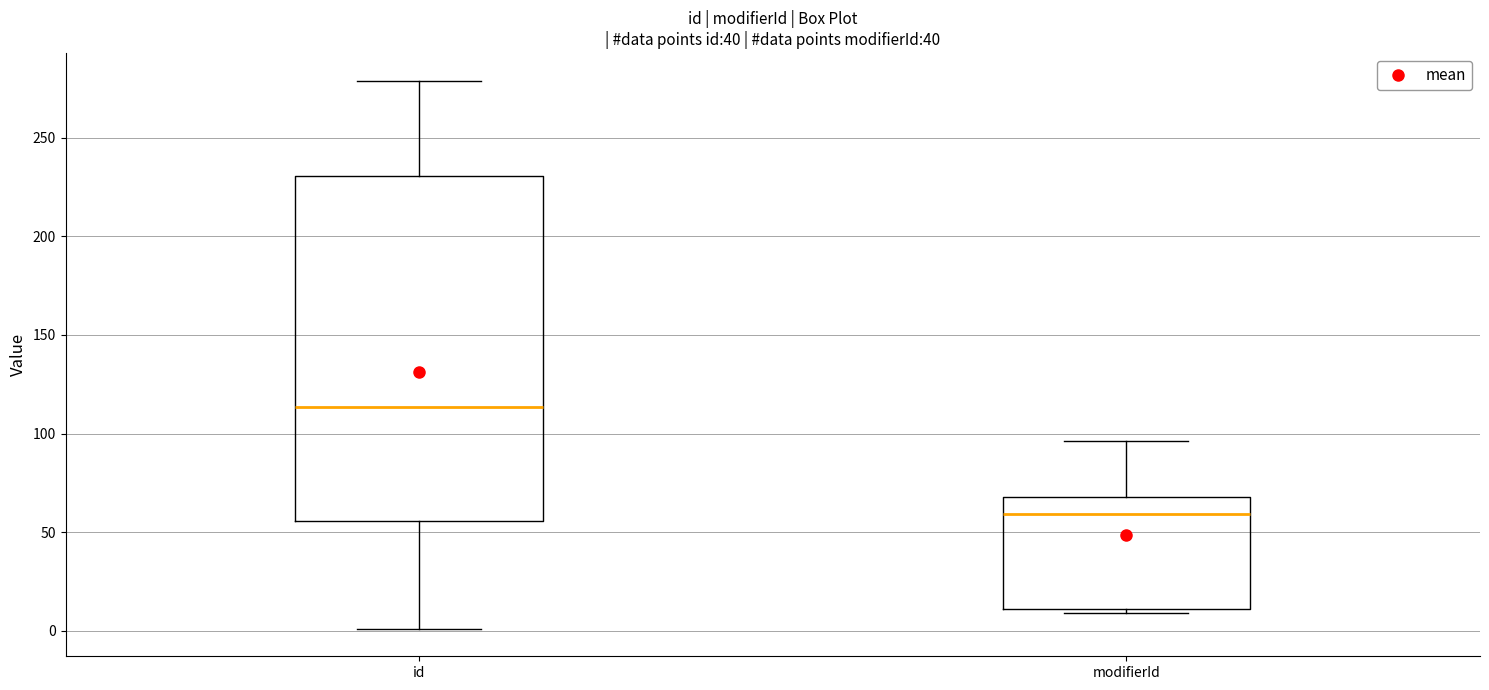

Reading left to right, read every box against the y-axis: the position of its median line, the range the box covers, and the ends of its whiskers. The values are not printed on the chart, so give them approximately, as read against the axis.

id: median 115, box 55 to 230, whiskers 0 to 280
modifierId: median 60, box 10 to 70, whiskers 10 (just below the box's lower edge) to 95